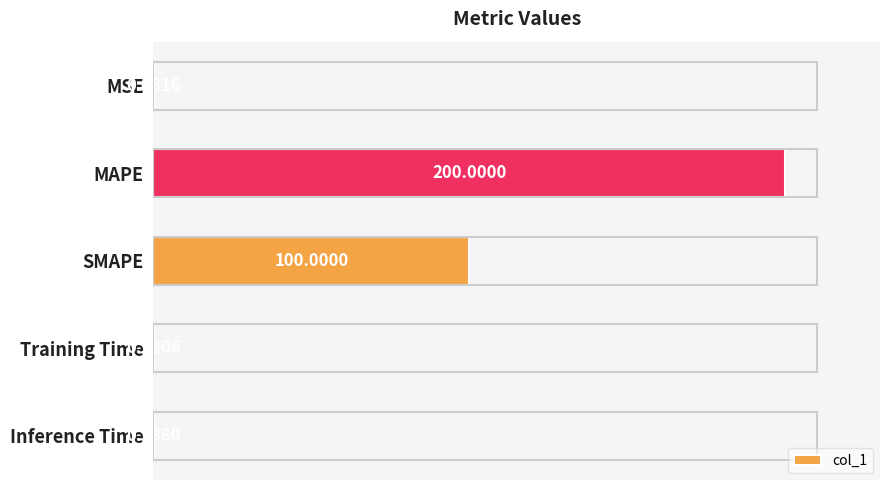

What is the sum of the values at Training Time and Inference Time?

0.5